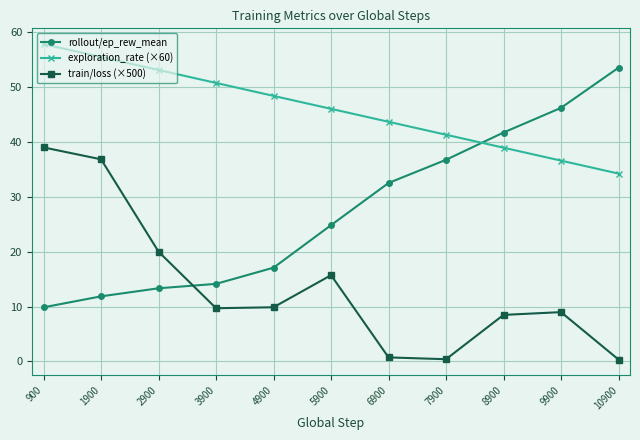

Between 4900 and 6900, which series saw the biggest shift?

rollout/ep_rew_mean